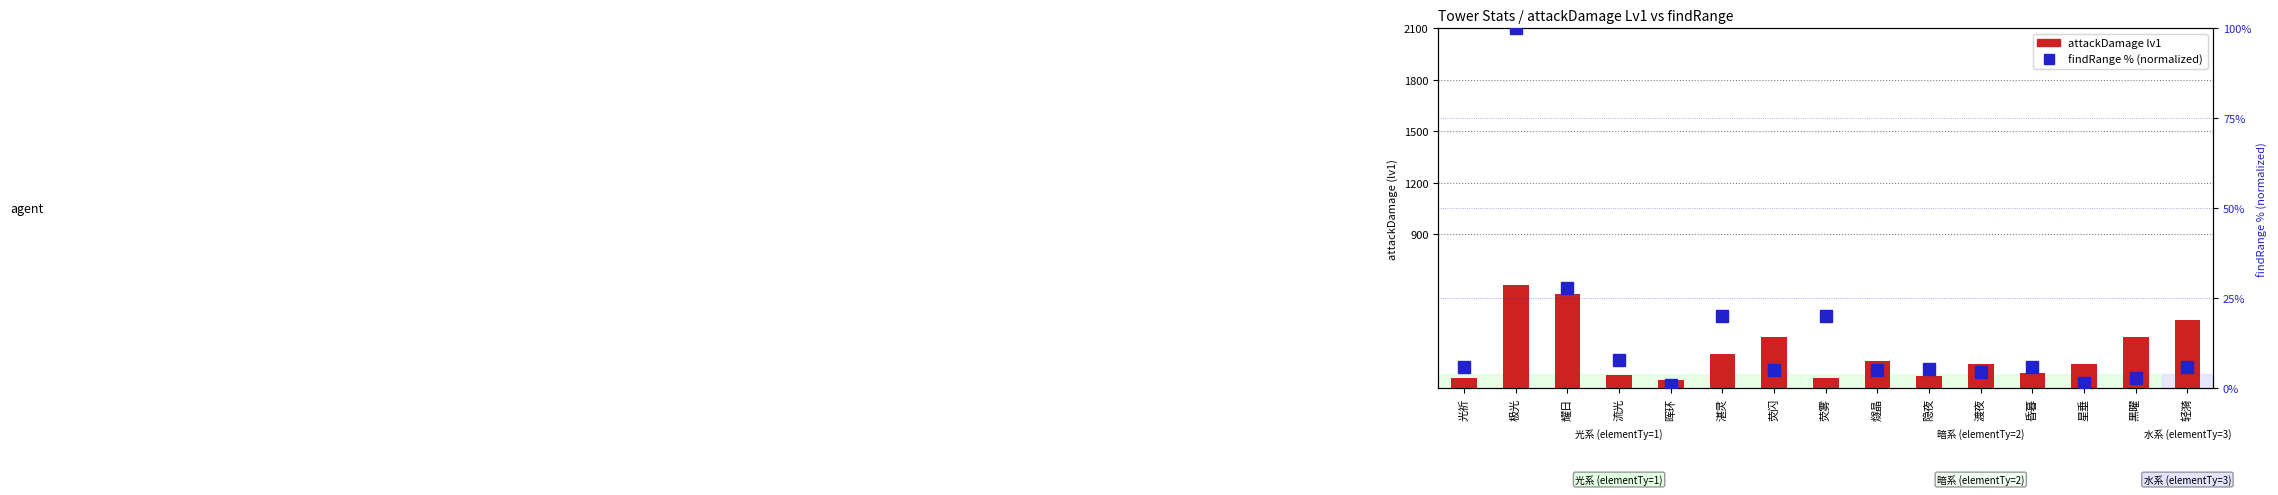

What is the difference between the maximum and minimum values in the findRange % (normalized) series?

99.0